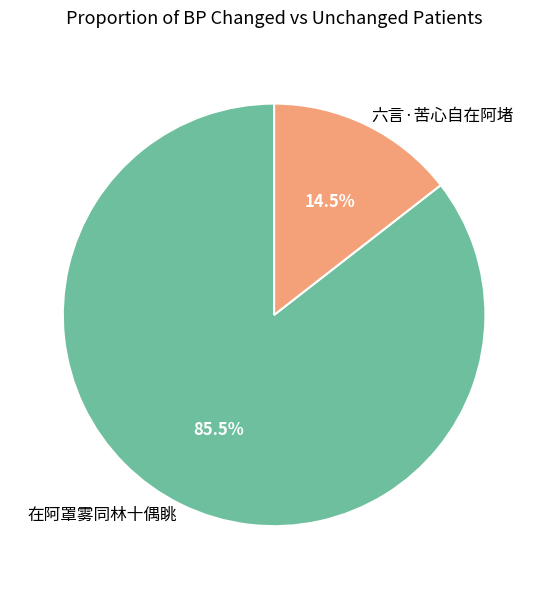

Do 六言·苦心自在阿堵 and 在阿罩雾同林十偶眺 together represent more than half of the pie?

Yes